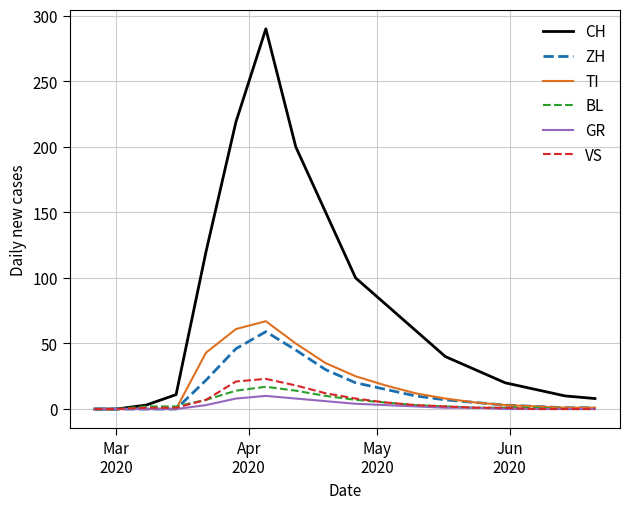

Which series has the largest total across all categories?

CH